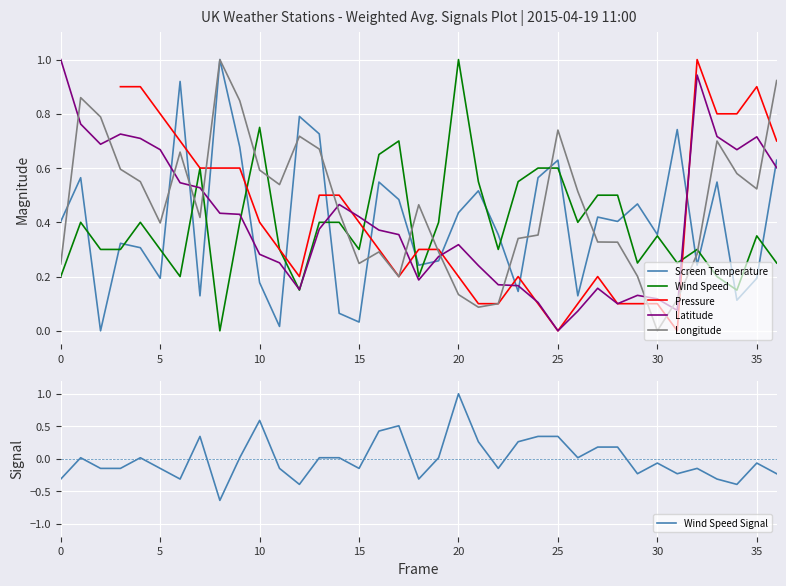

Is it true that Screen Temperature equals 0.1 at 34?

True